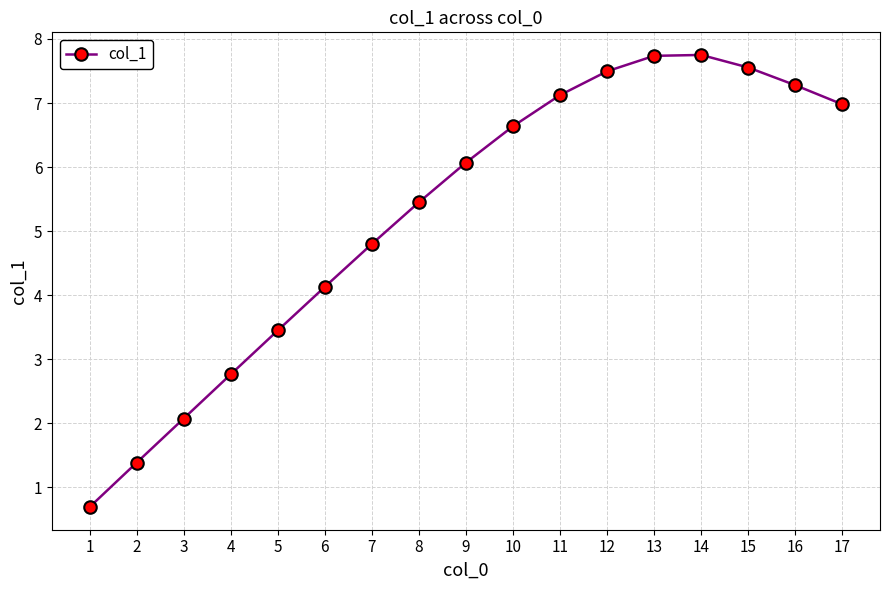

What is the minimum value shown in the chart?

0.7